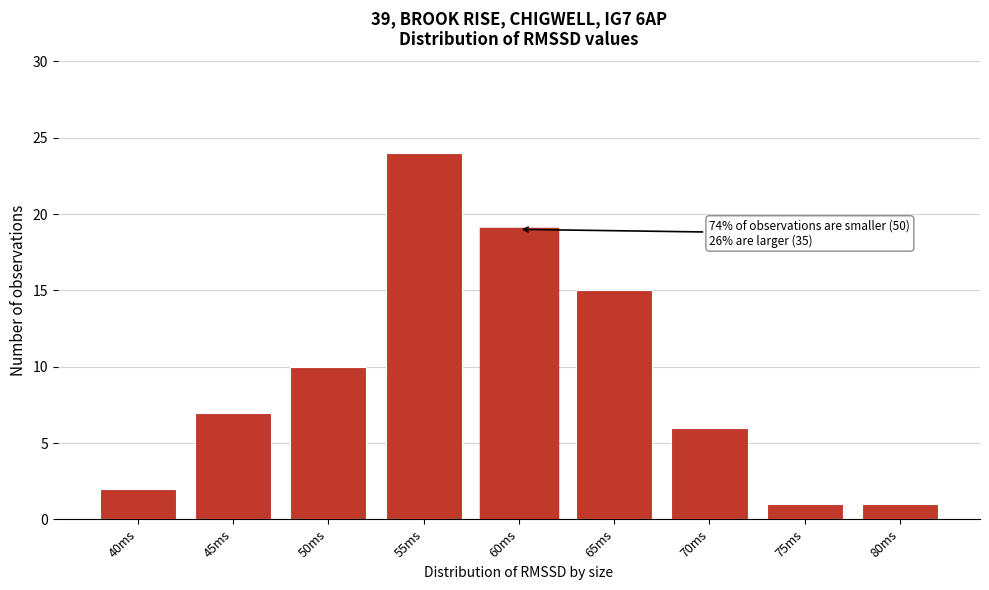

Reading left to right, list all the values displayed in this chart.

40ms=2	45ms=7	50ms=10	55ms=24	60ms=19	65ms=15	70ms=6	75ms=1	80ms=1